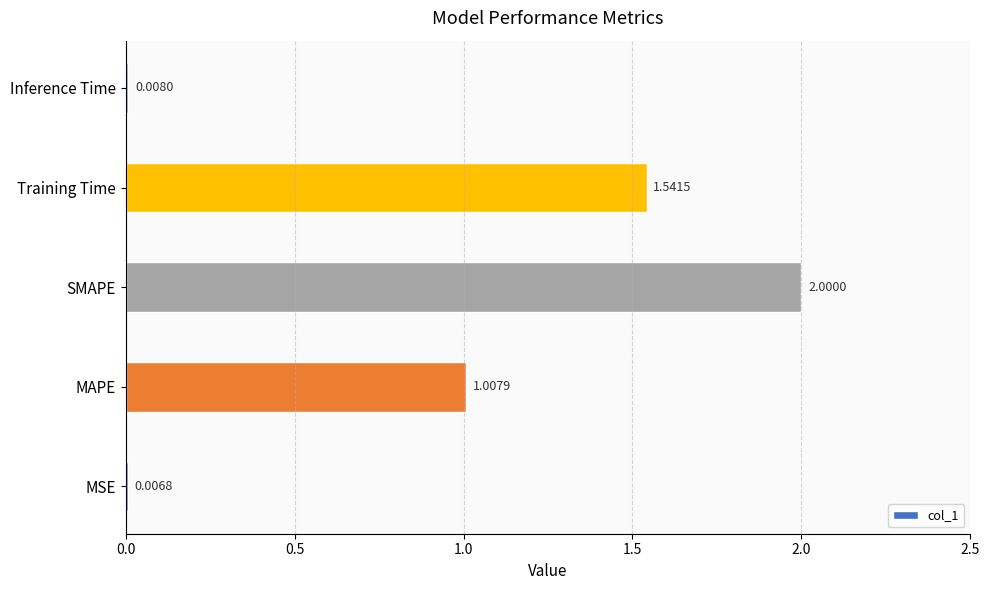

At which category does the chart reach its peak across all series?

SMAPE